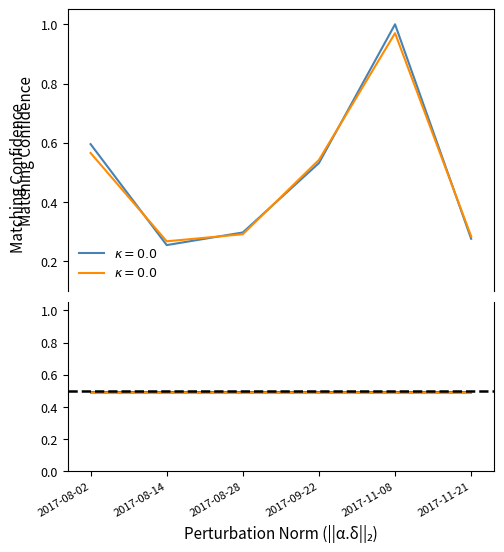

True or false: PurchasePeriod mean and PurchasePeriod intersect in this chart.

True